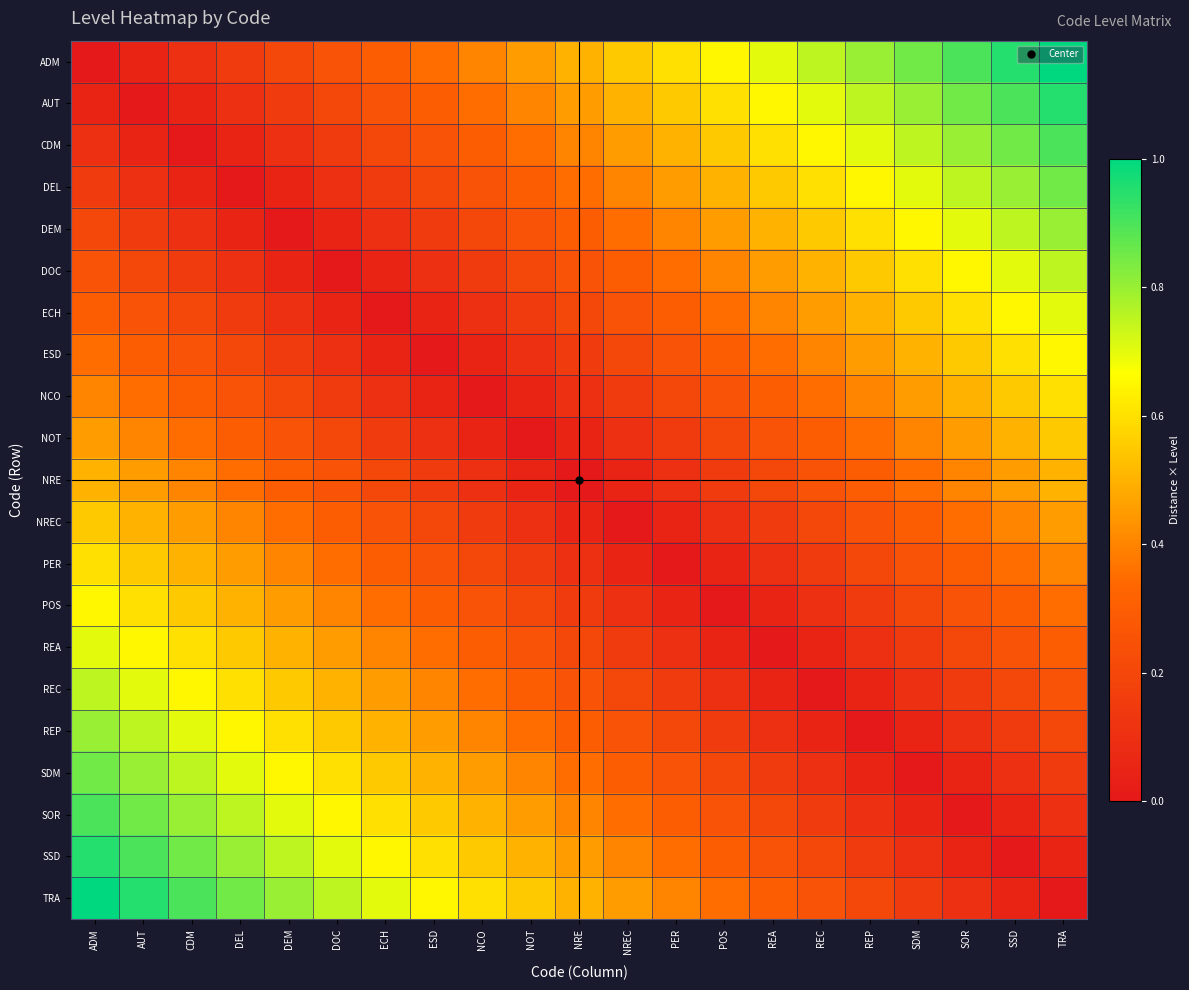

Which has a higher value, REC or PER?

REC